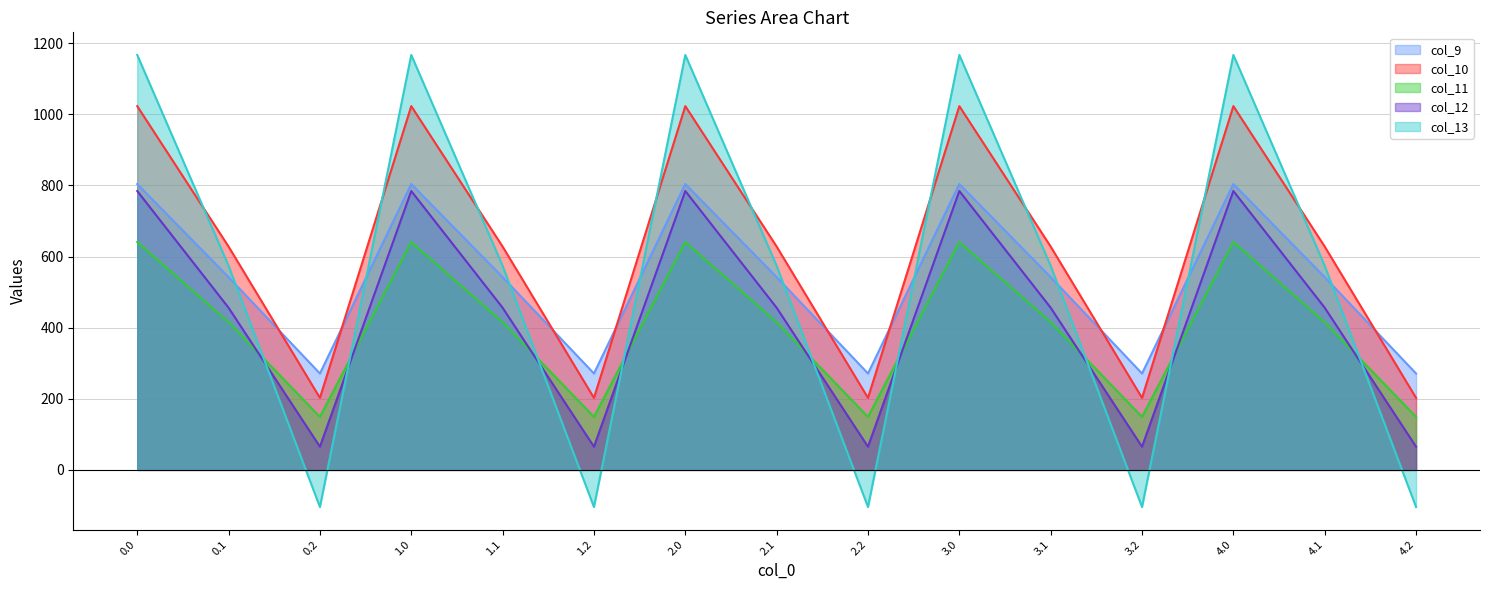

How many data points does each series have?

15